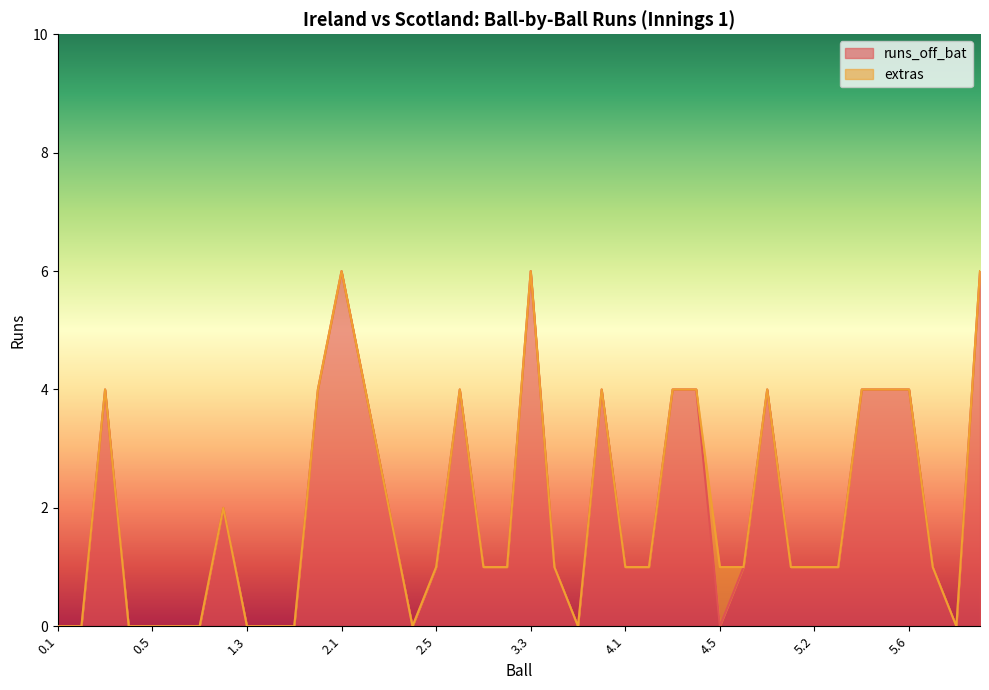

What is the label of the 3rd point from the left?

0.3